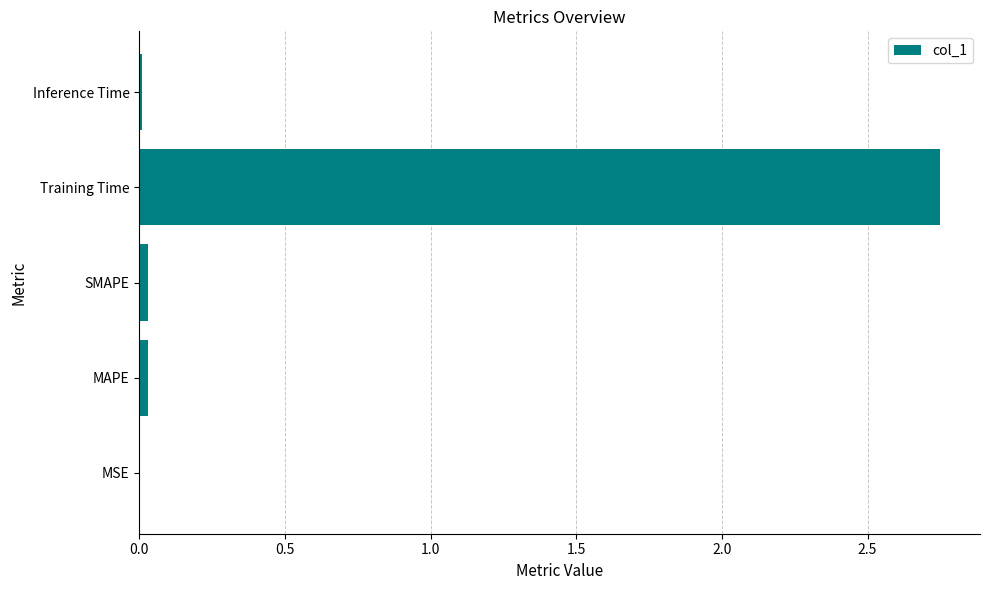

Between Training Time and Inference Time, which is larger?

Training Time